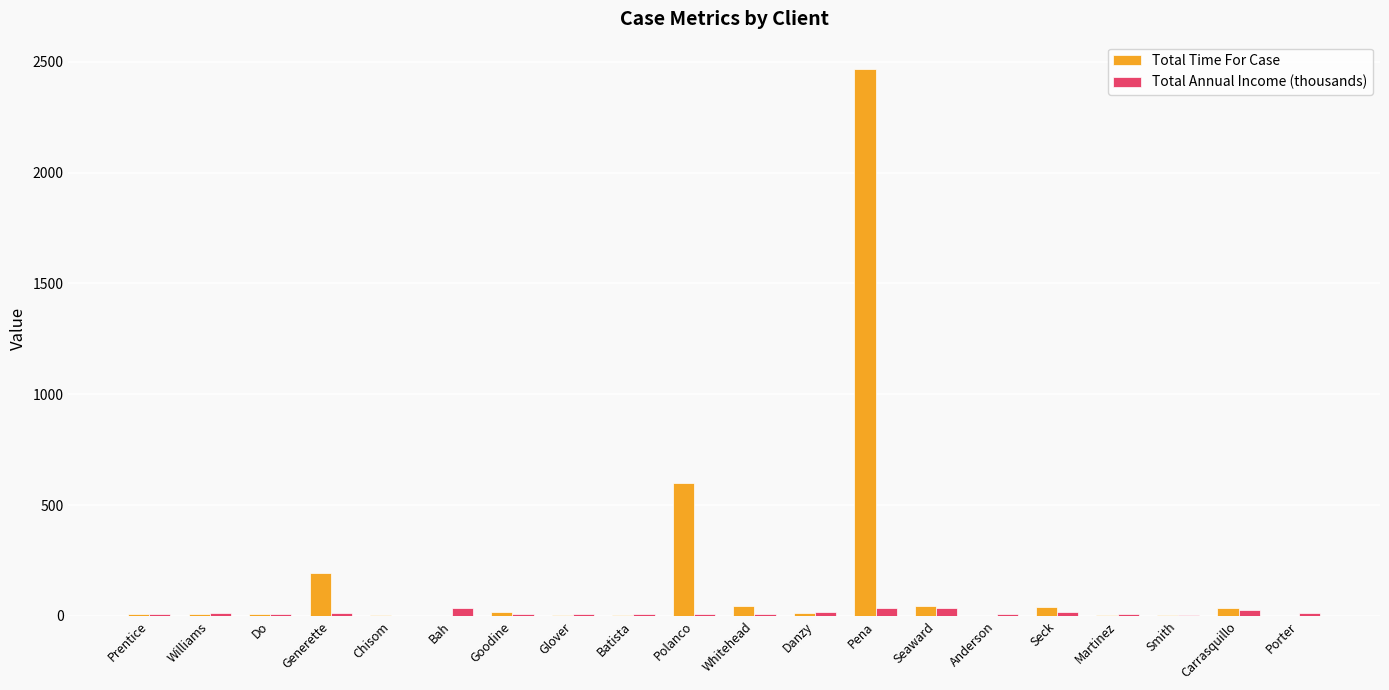

At which category is the sum across all series the highest?

Pena